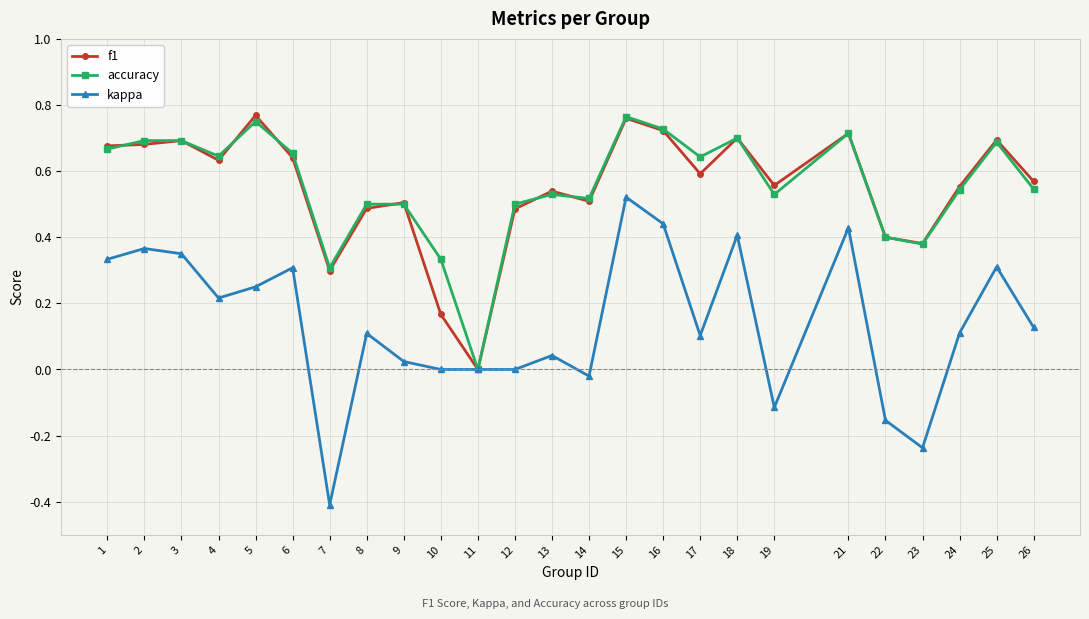

Is the value of f1 at 8 greater than the value of kappa at 26?

Yes